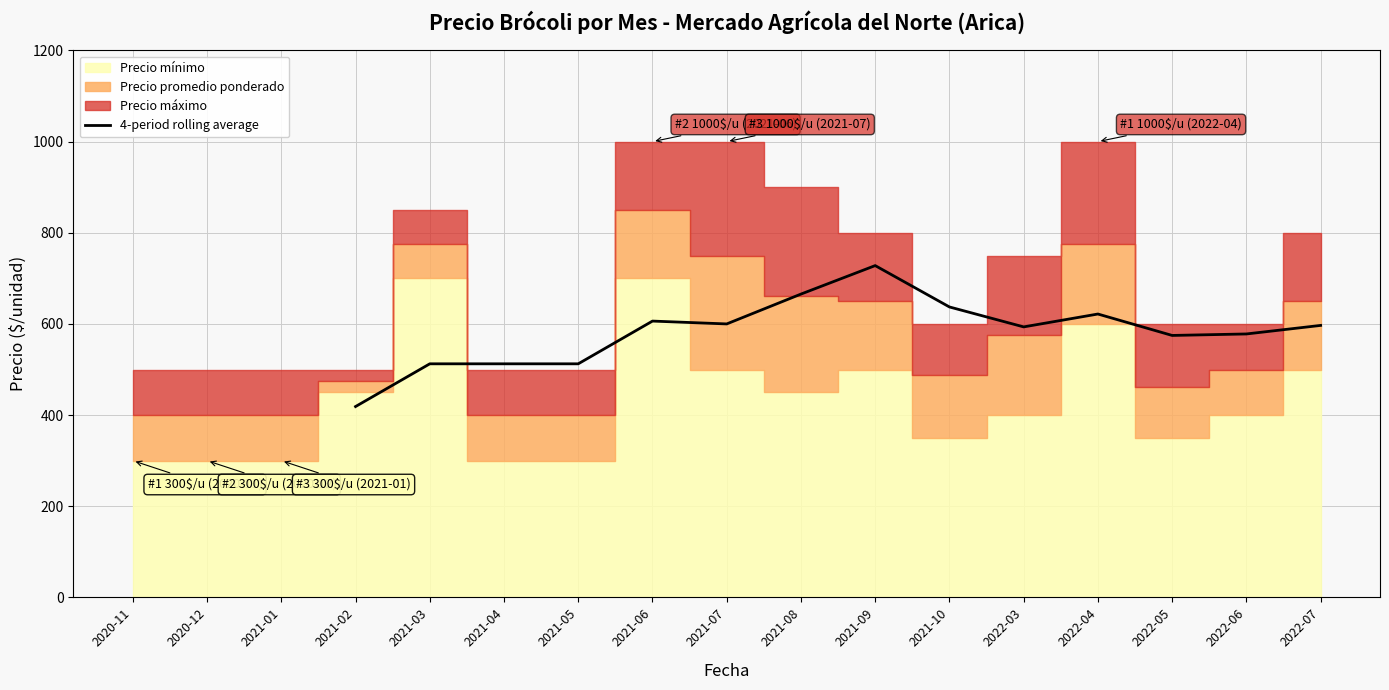

What is the minimum value for 4-period rolling average?

418.8